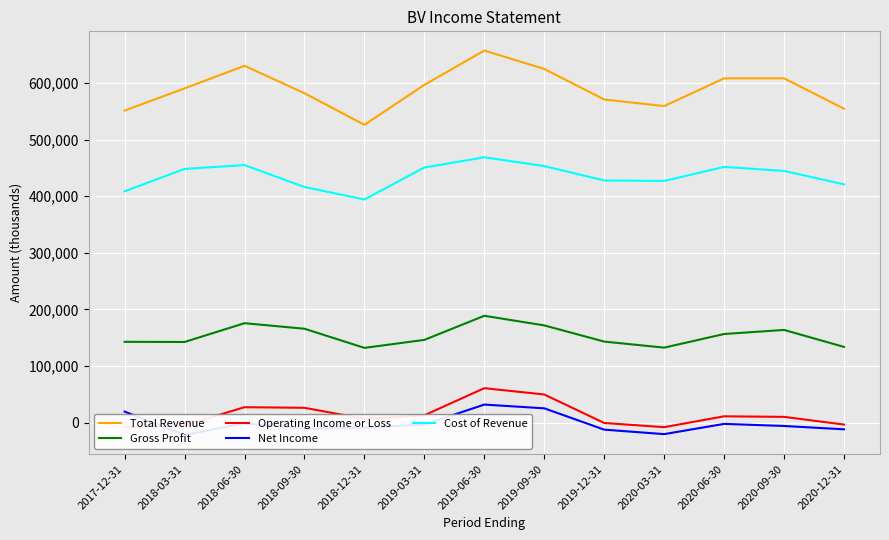

What is the minimum value shown in the chart?

-22100